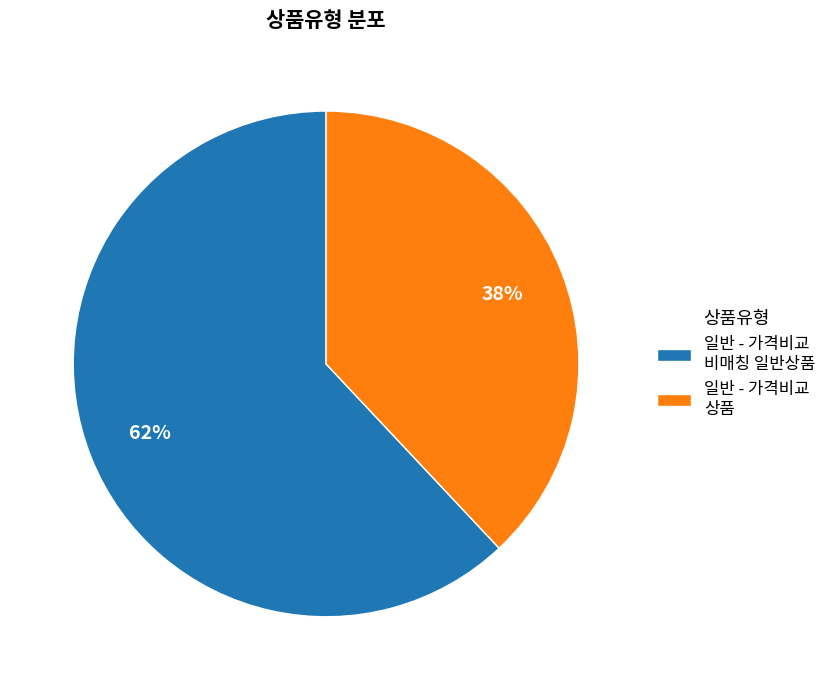

Is there any slice that represents more than half of the pie?

Yes